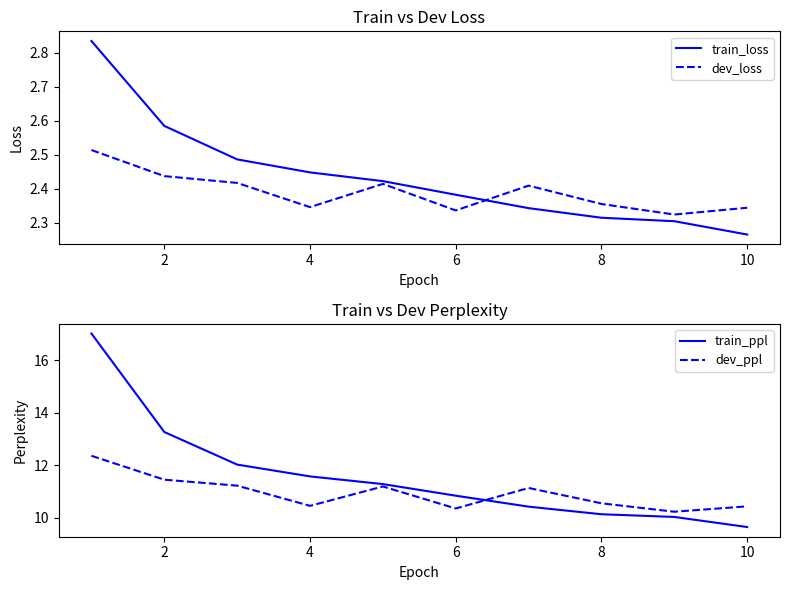

True or false: dev_loss and dev_ppl cross at least once.

False